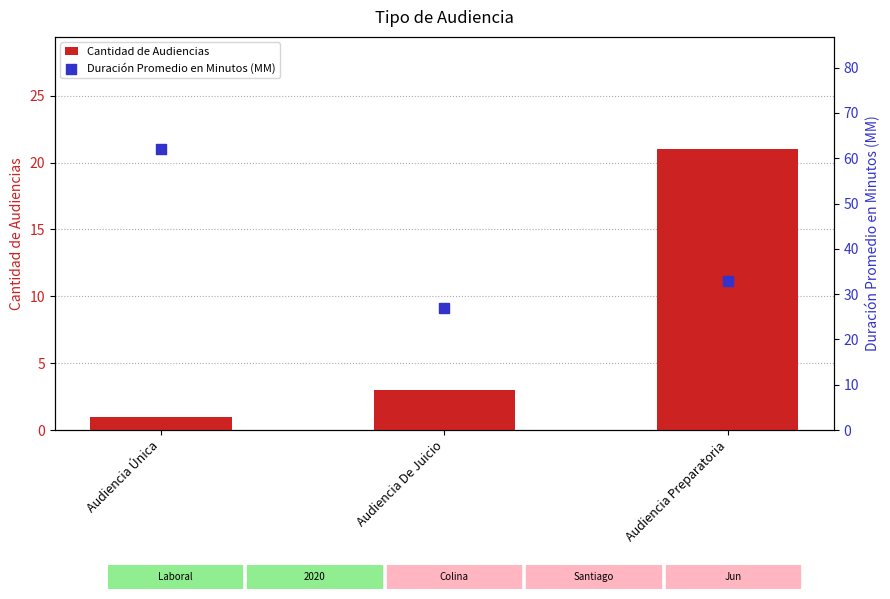

Which series contains the lowest Y value?

Cantidad de Audiencias